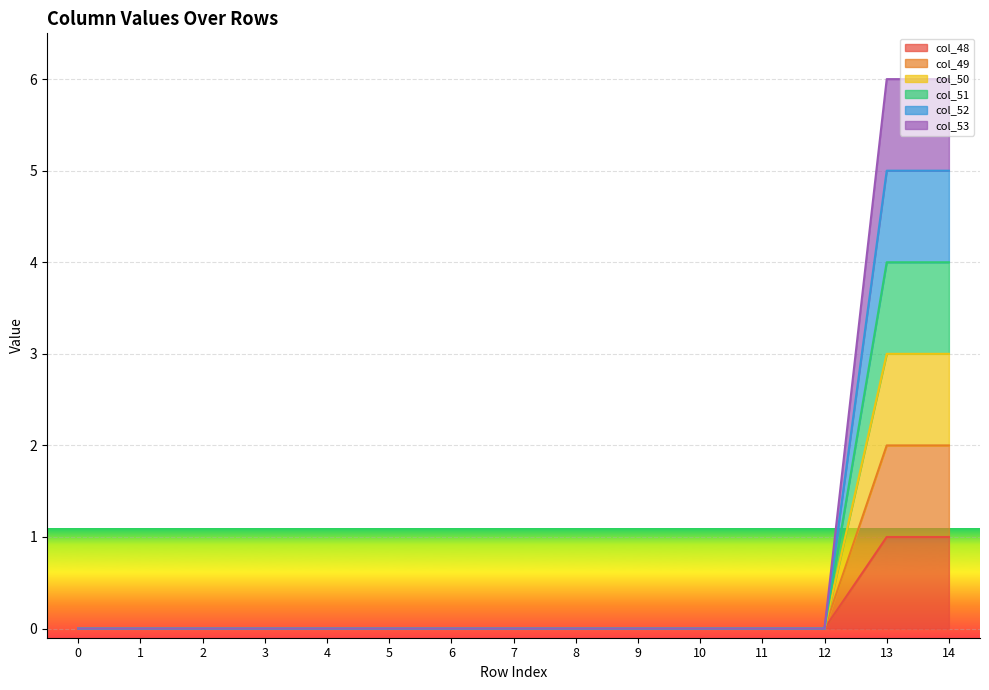

How many positive values does the col_52 series have?

2